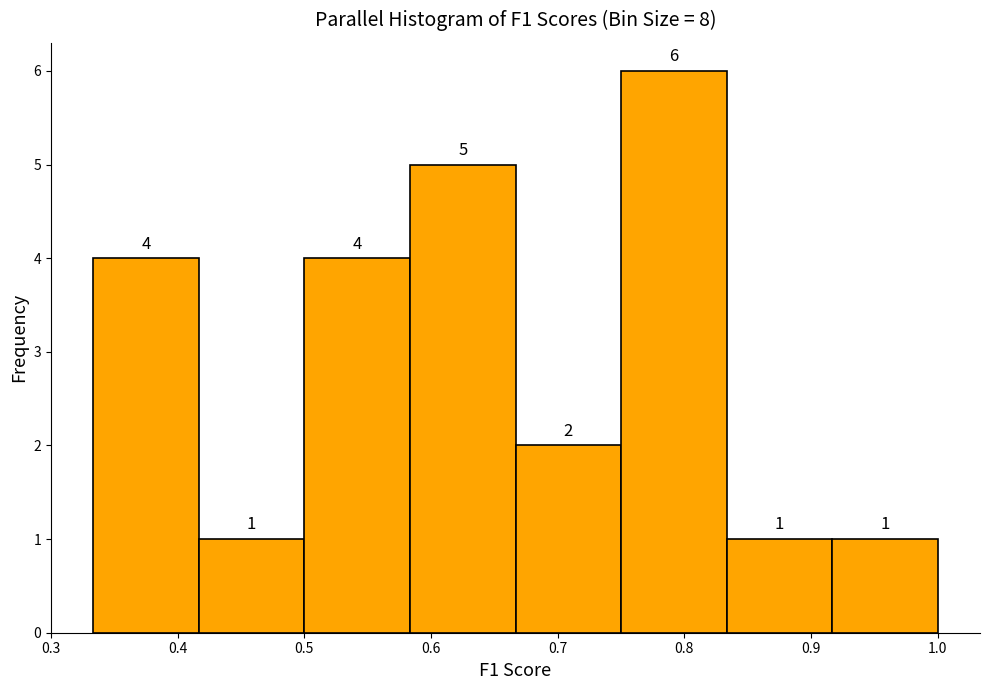

Reading left to right, transcribe this chart: for each bar, give the range it covers on the x-axis and its height. The bar edges are not printed on the chart, so give them approximately, as read against the axis.

0.33 to 0.42: 4
0.42 to 0.50: 1
0.50 to 0.58: 4
0.58 to 0.67: 5
0.67 to 0.75: 2
0.75 to 0.83: 6
0.83 to 0.92: 1
0.92 to 1.00: 1